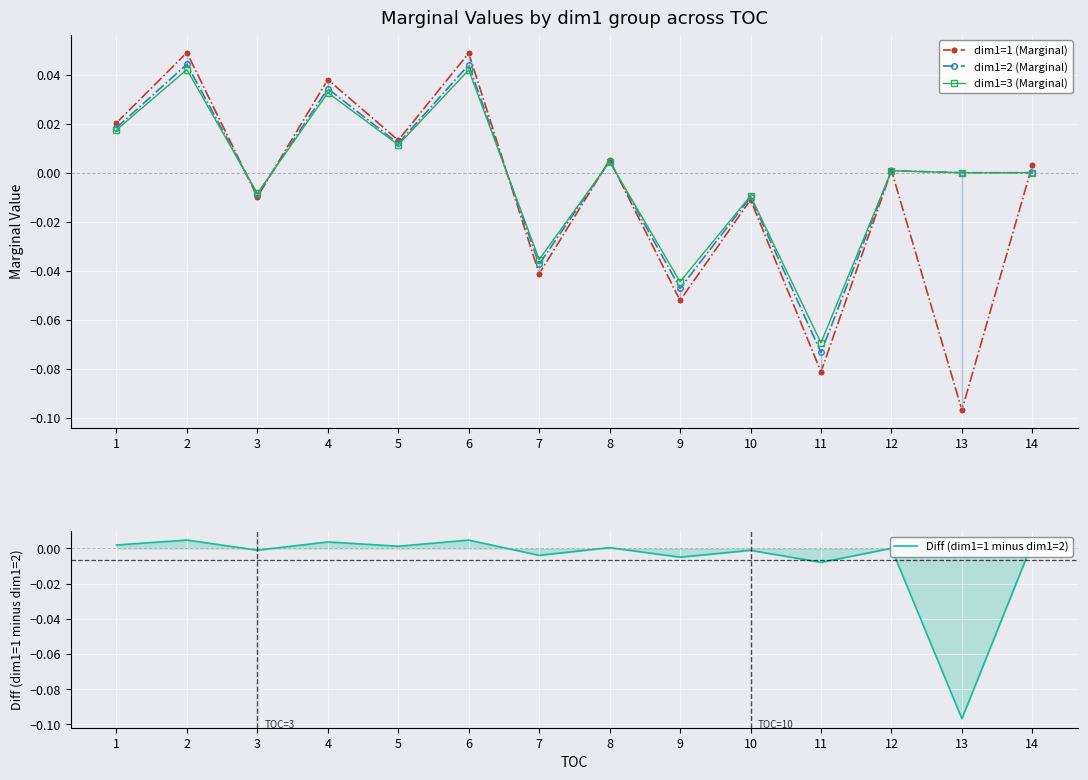

How many data points in Diff (dim1=1 minus dim1=2) are less than 0?

6